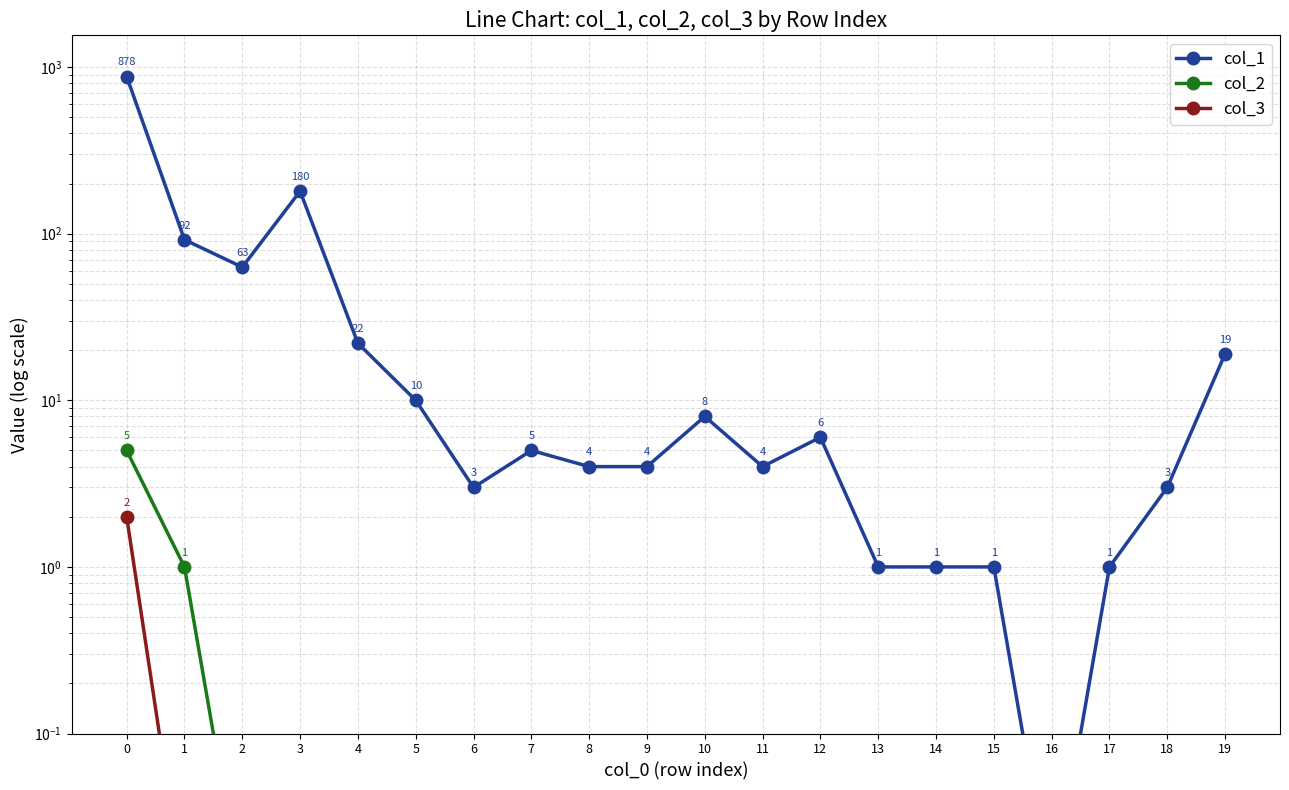

Reading right to left, extract all data points from this chart.

col_1: 19.0	3.0	1.0	0.0	1.0	1.0	1.0	6.0	4.0	8.0	4.0	4.0	5.0	3.0	10.0	22.0	180.0	63.0	92.0	878.0
col_2: 0.0	0.0	0.0	0.0	0.0	0.0	0.0	0.0	0.0	0.0	0.0	0.0	0.0	0.0	0.0	0.0	0.0	0.0	1.0	5.0
col_3: 0.0	0.0	0.0	0.0	0.0	0.0	0.0	0.0	0.0	0.0	0.0	0.0	0.0	0.0	0.0	0.0	0.0	0.0	0.0	2.0